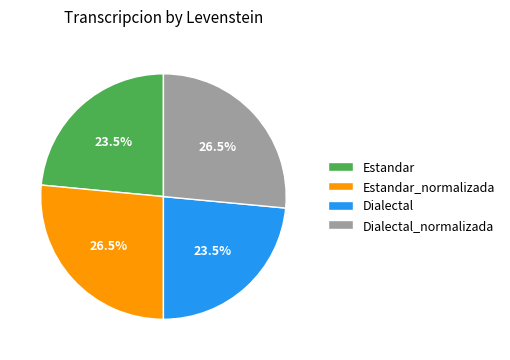

Between Estandar_normalizada and Dialectal, which is larger?

Estandar_normalizada